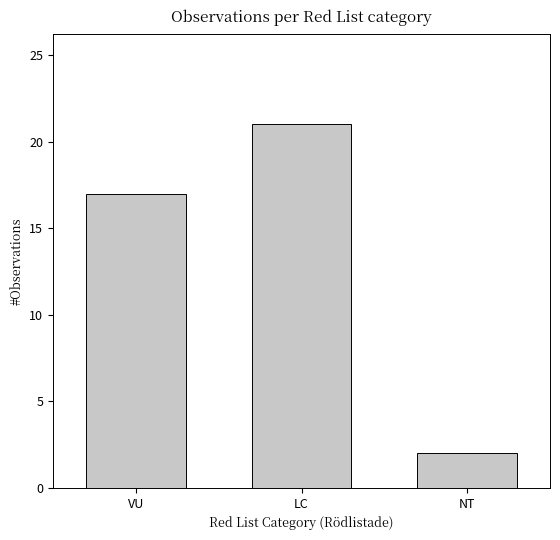

Does the chart contain any negative values?

No